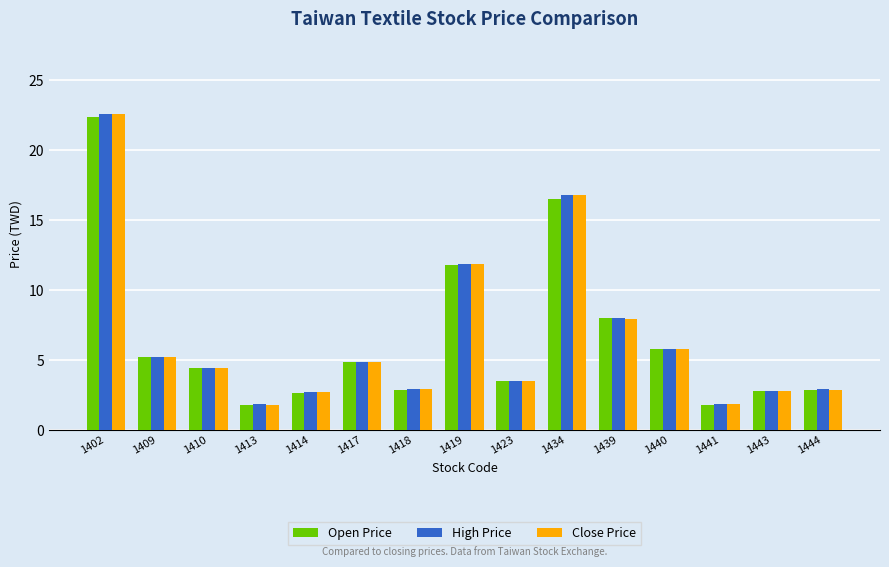

How many bars are there in total?

45